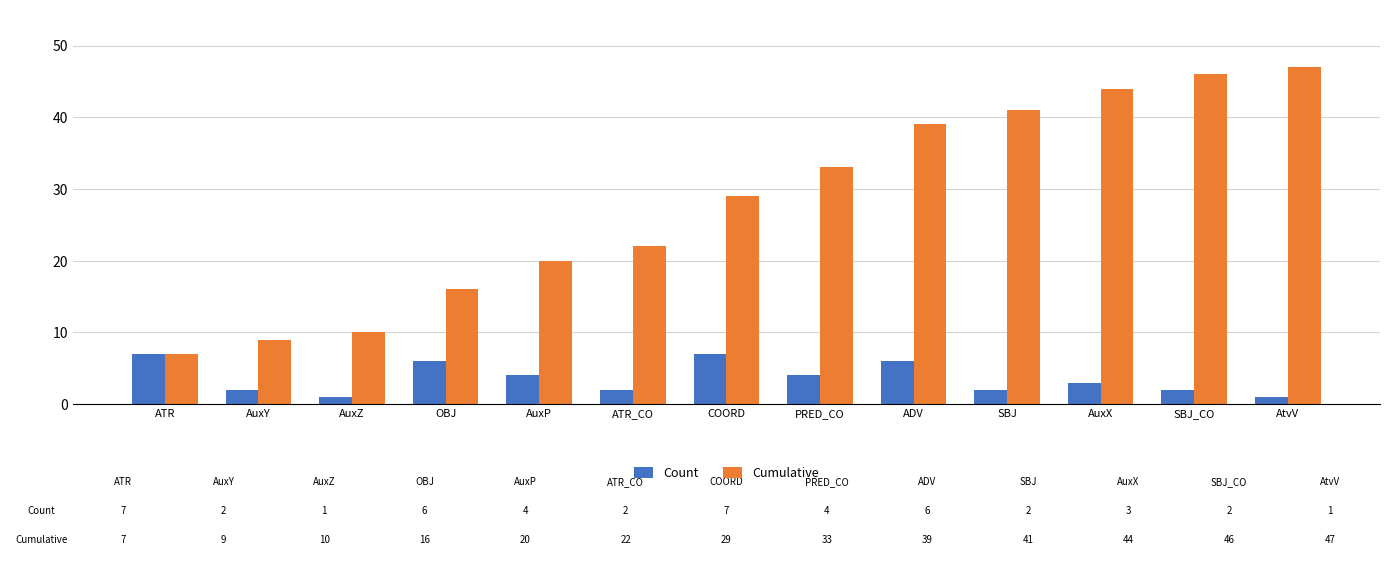

The value of Cumulative at OBJ is 7. True or false?

False